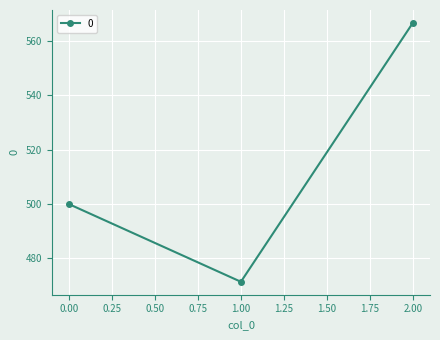

What is the average value?

512.7